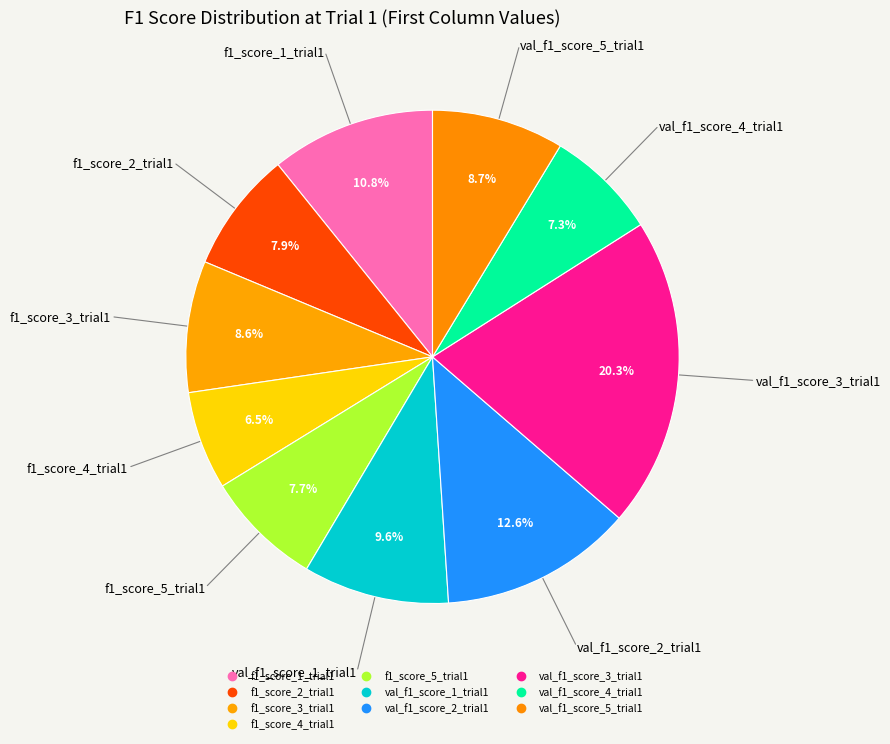

What percentage is NOT represented by val_f1_score_5_trial1?

91.3%